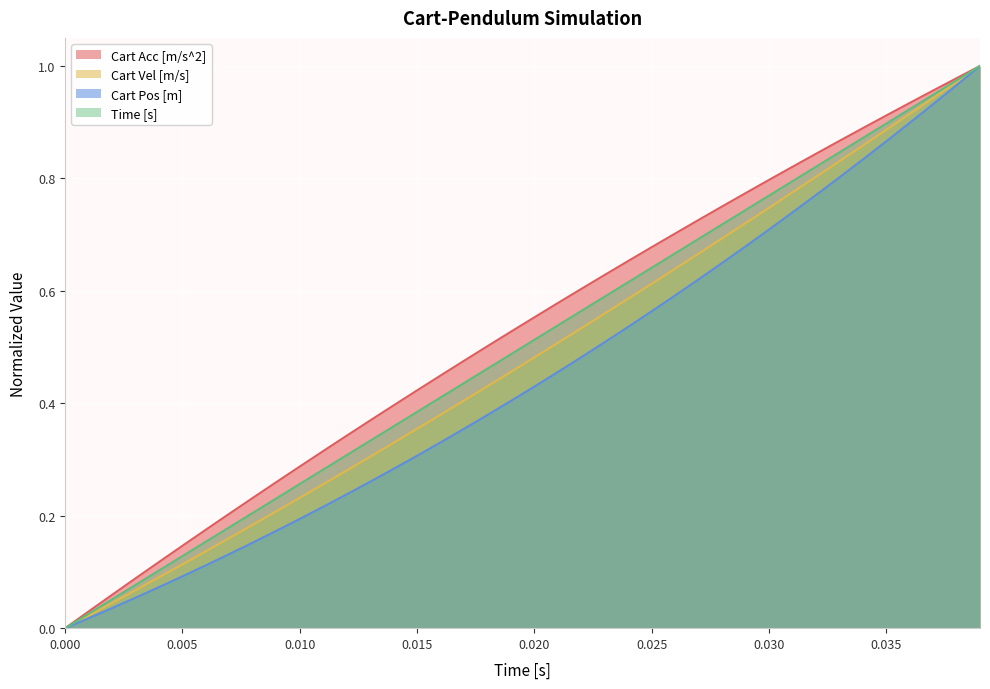

The value of Time [s] at 0.000 is 0.4. True or false?

False